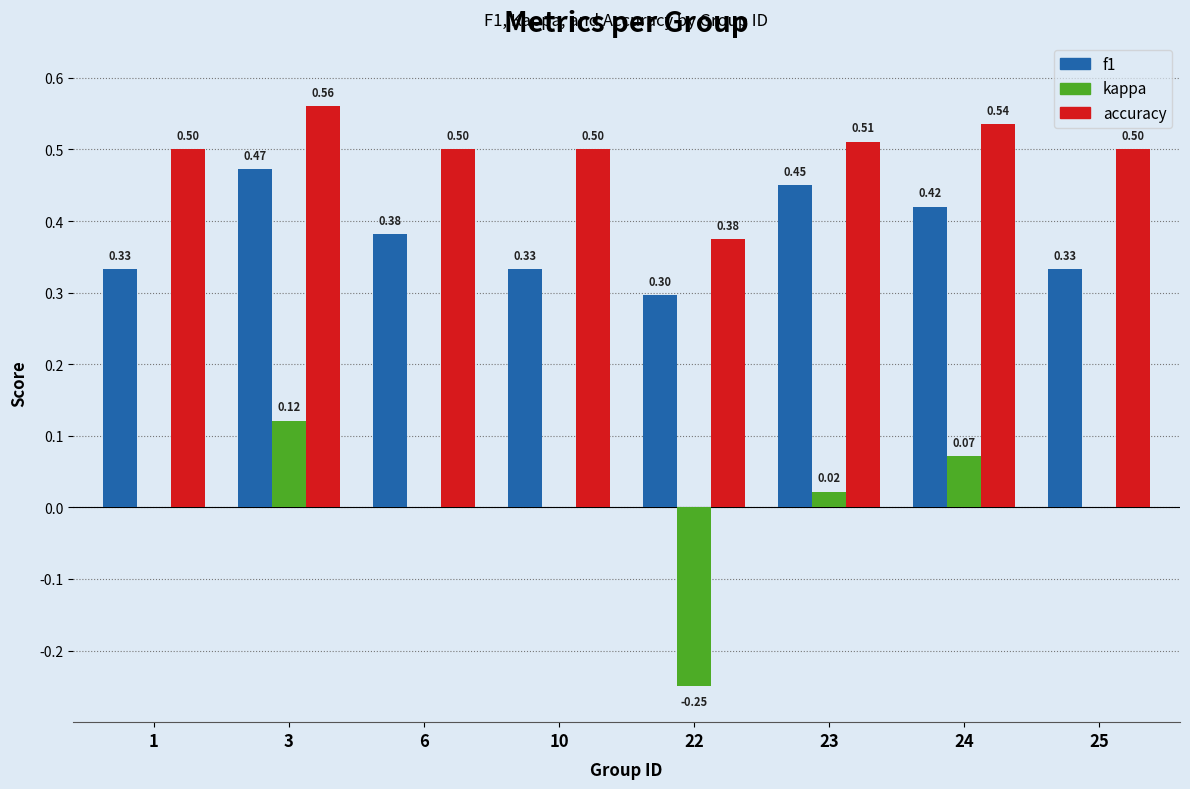

Which series has the widest spread of values?

kappa